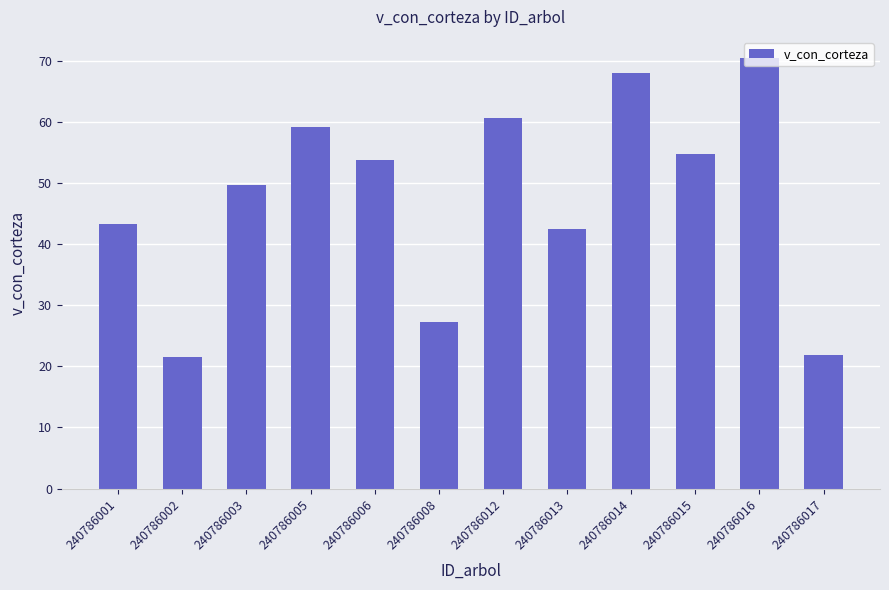

Which label corresponds to the largest value in the chart?

240786016